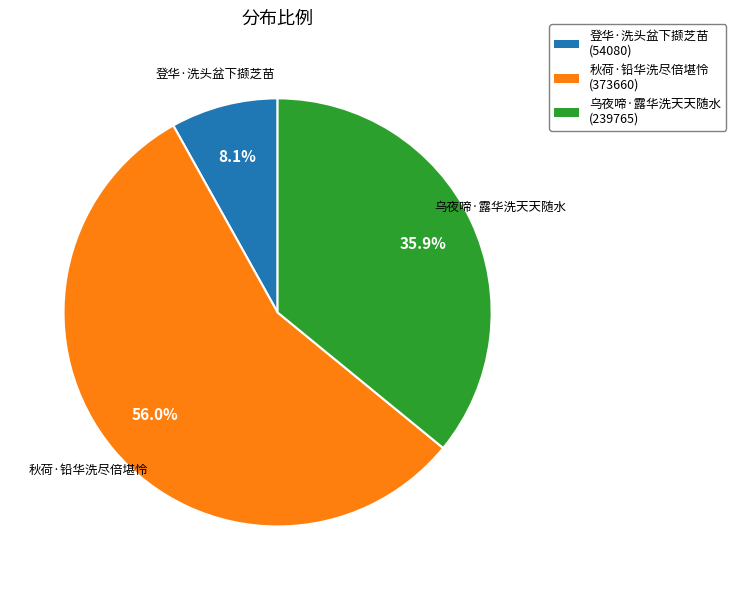

Approximately how many times larger is the value at 秋荷·铅华洗尽倍堪怜 (373660) compared to 乌夜啼·露华洗天天随水 (239765)?

1.6